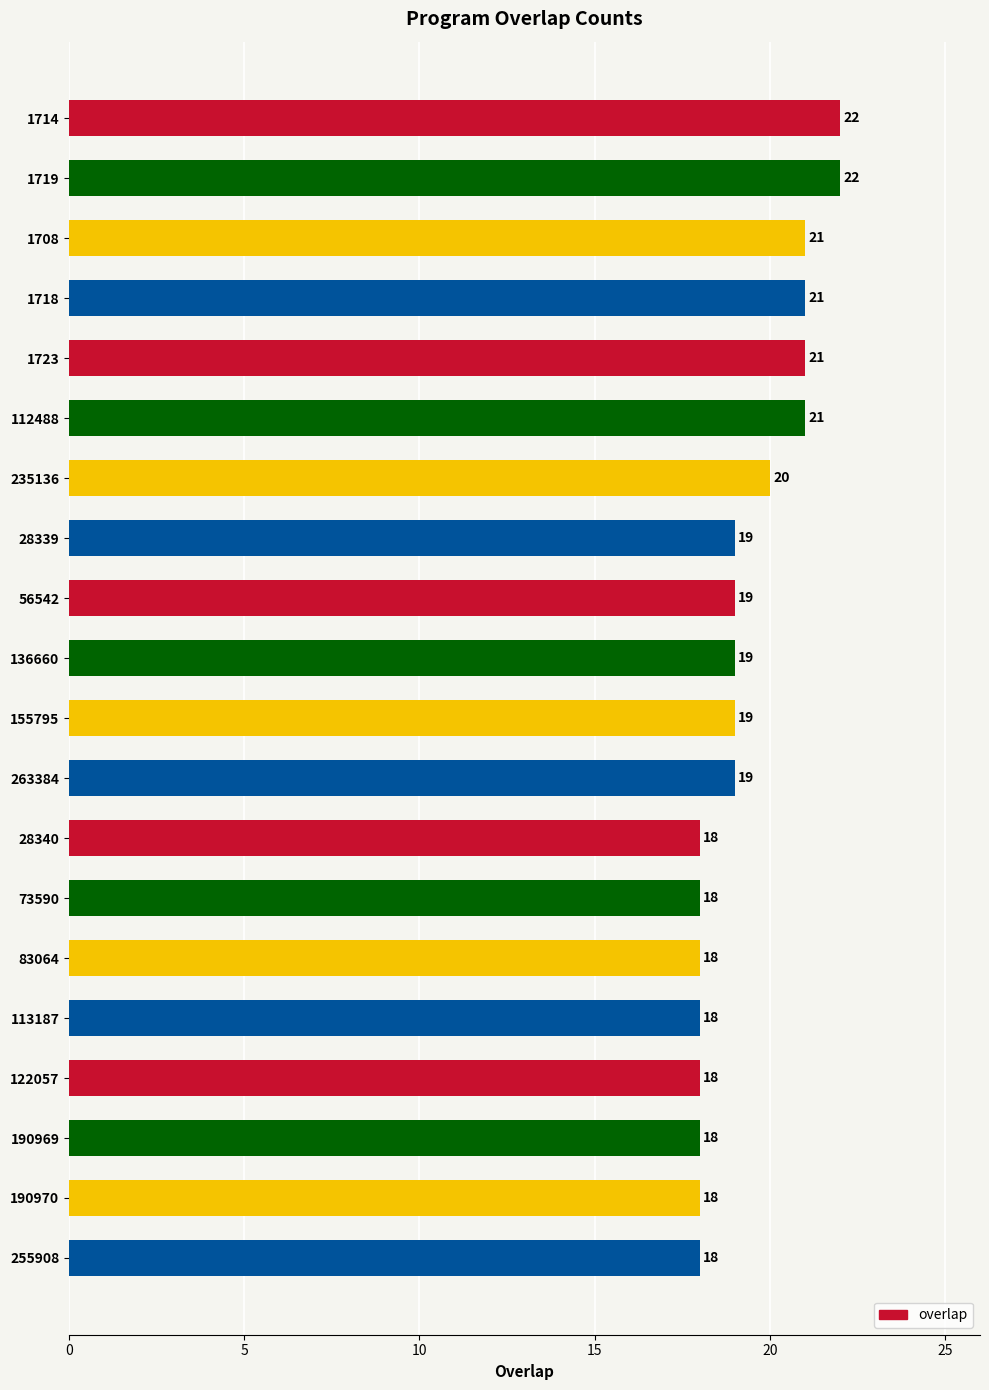

Does the chart contain stacked bars?

No